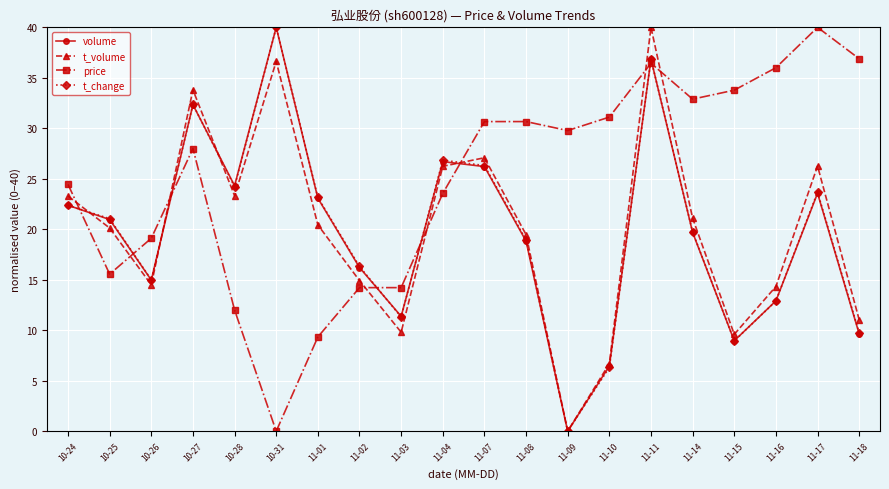

At which category does t_change reach its first local valley?

10-26